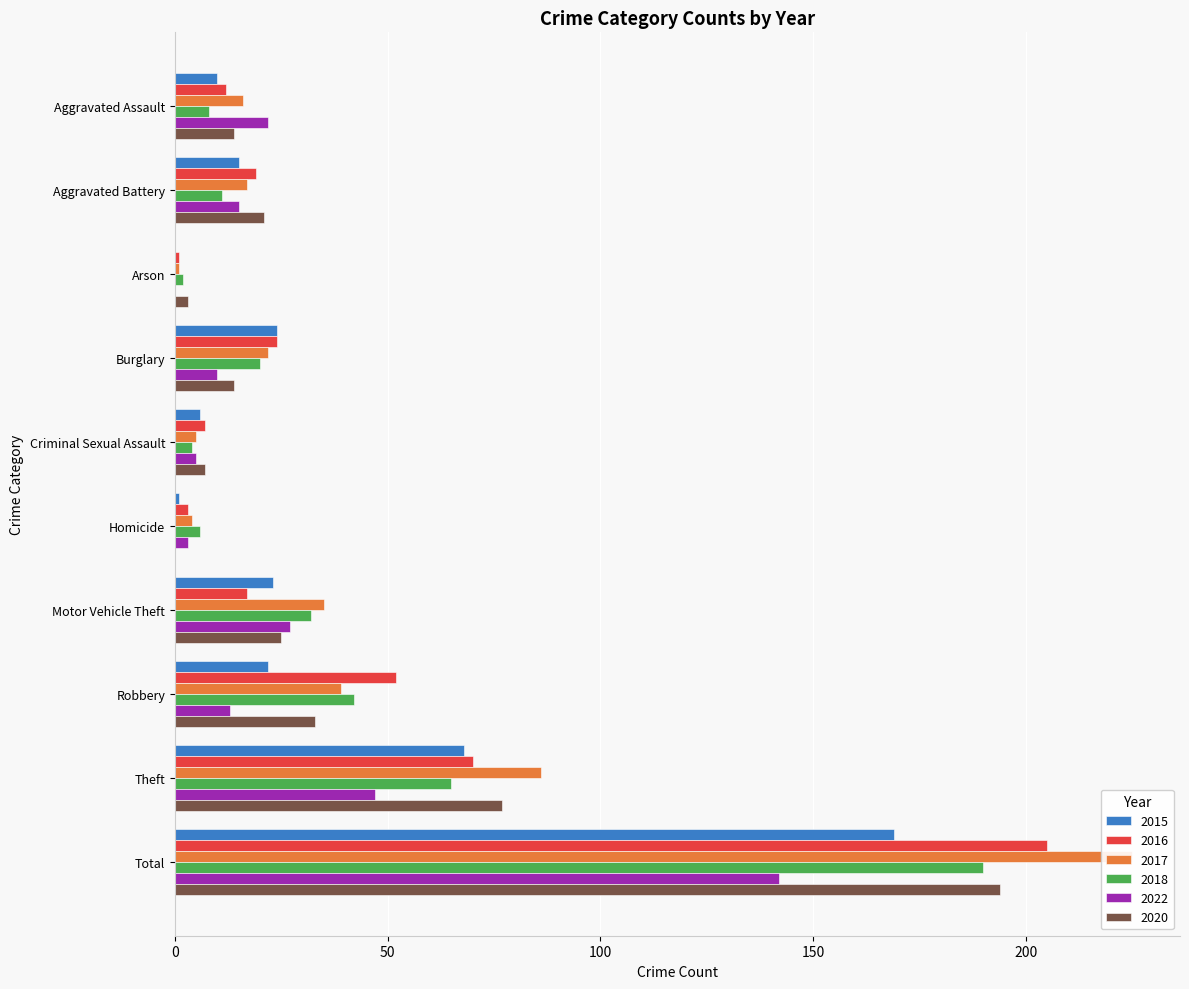

At Aggravated Assault, list the series in order from smallest to largest.

2018, 2015, 2016, 2020, 2017, 2022